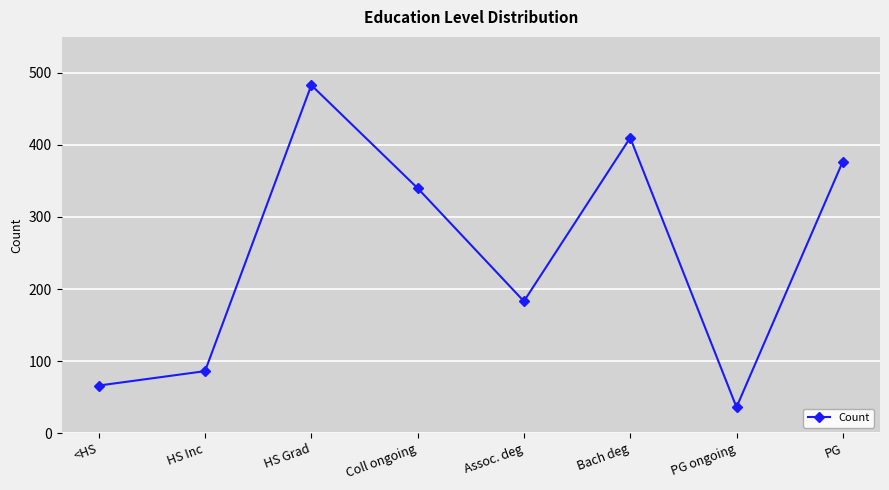

List the labels in order of value, smallest first.

PG ongoing, <HS, HS Inc, Assoc. deg, Coll ongoing, PG, Bach deg, HS Grad